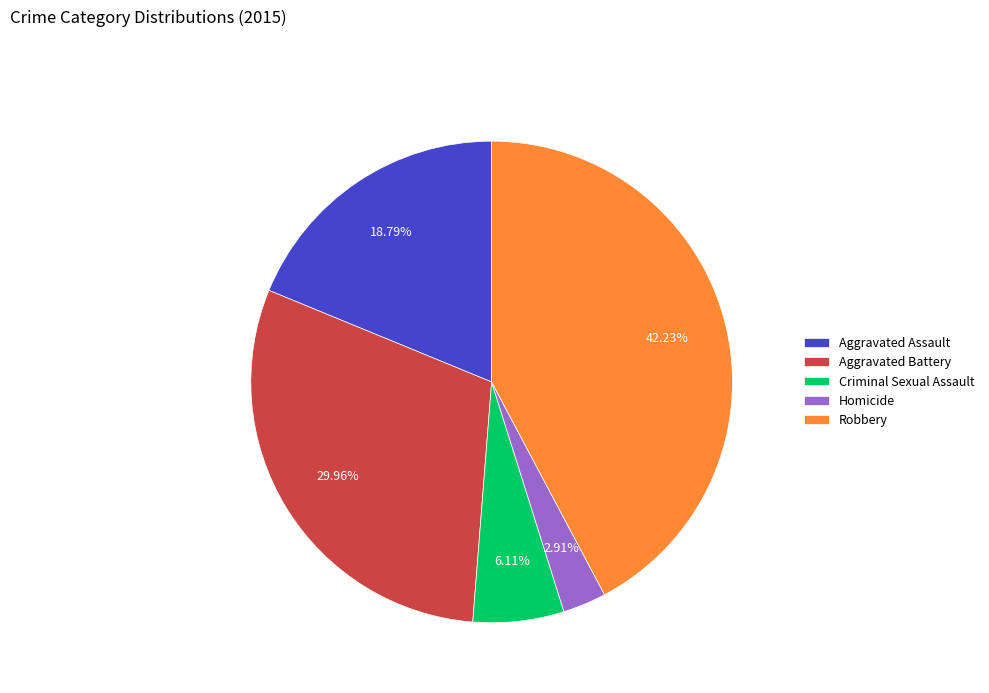

Does Aggravated Battery represent more than half of the total?

No